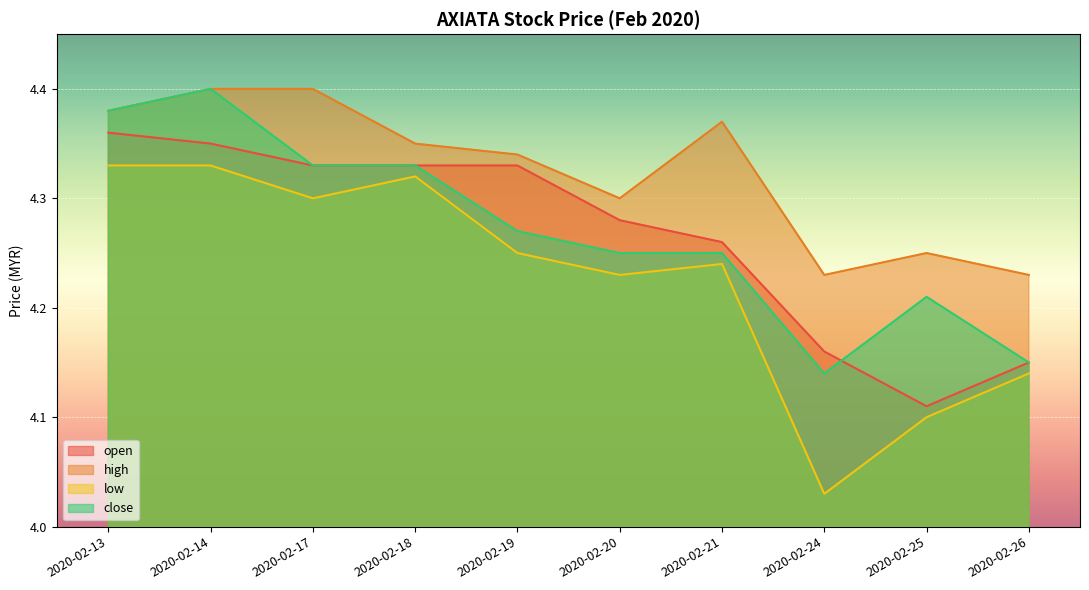

At which label is close closest to 4?

2020-02-24